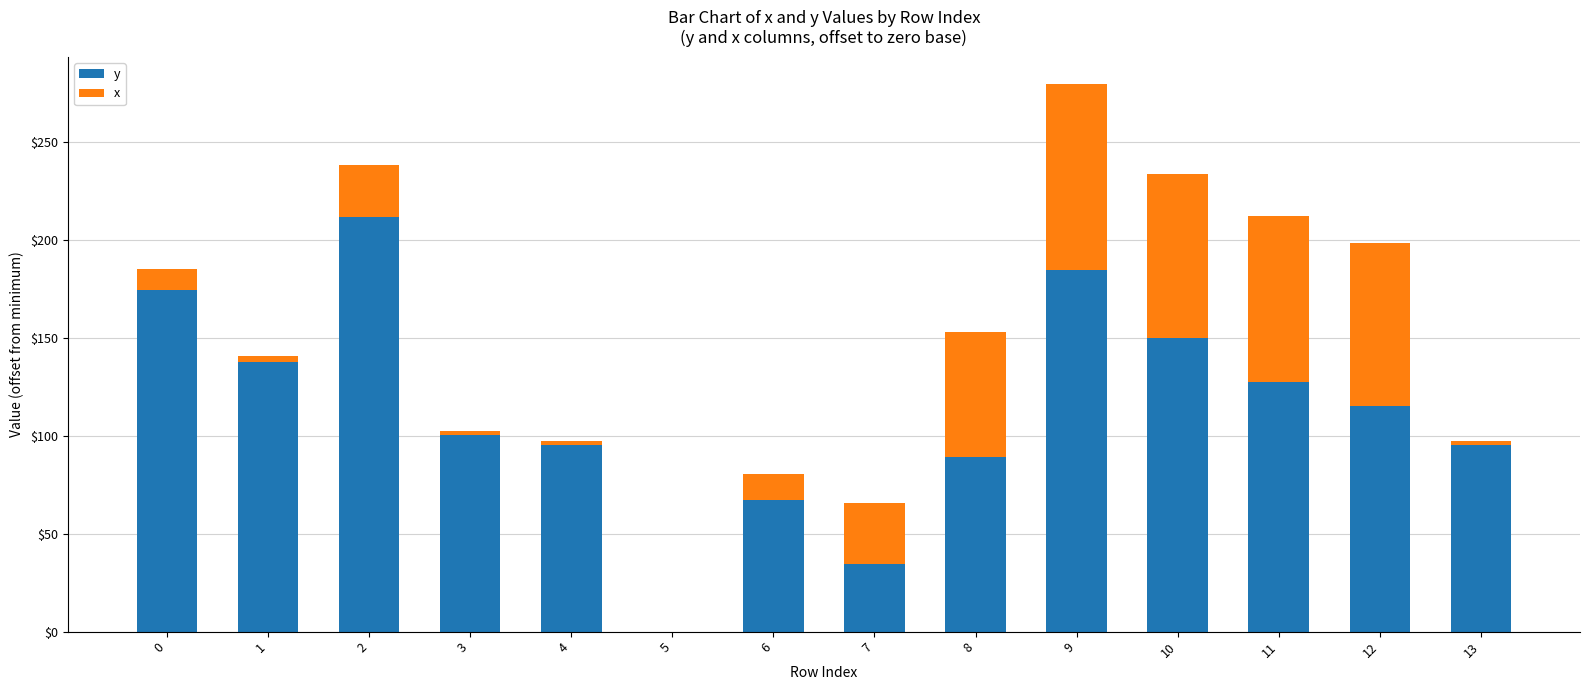

The value of y at 0 is 174.5. True or false?

True